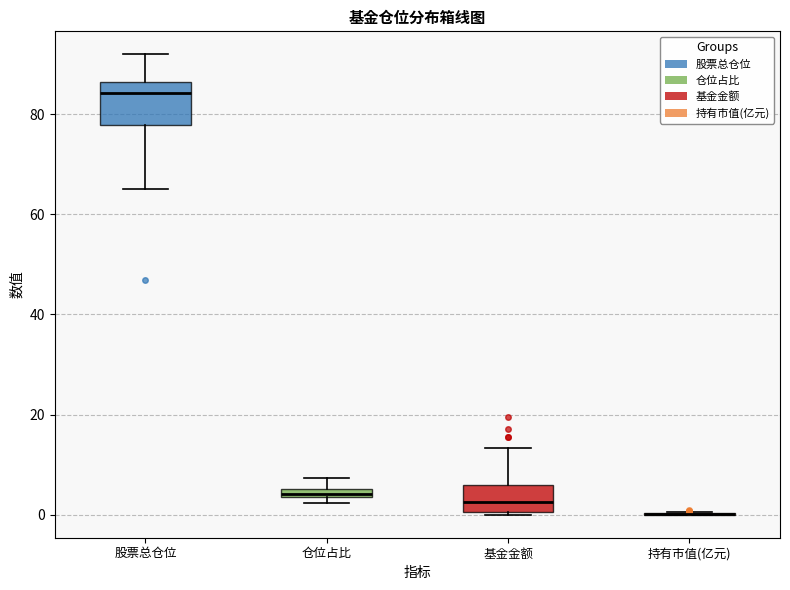

Where is the lower edge of the box for 仓位占比 on the y-axis? The values are not printed on the chart, so give them approximately, as read against the axis.

4